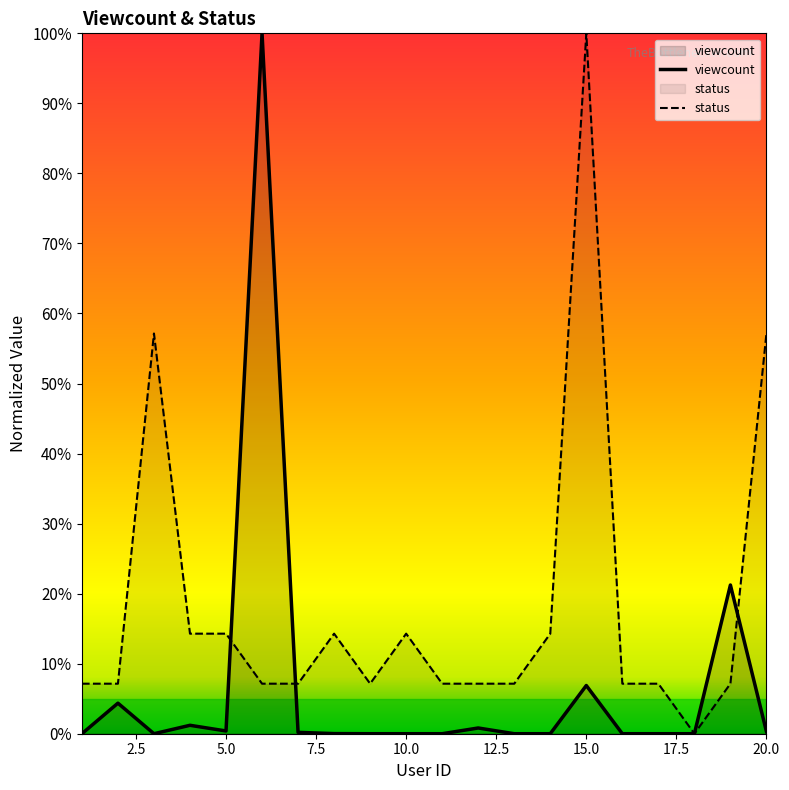

At 19, list the series in order from largest to smallest.

viewcount, status